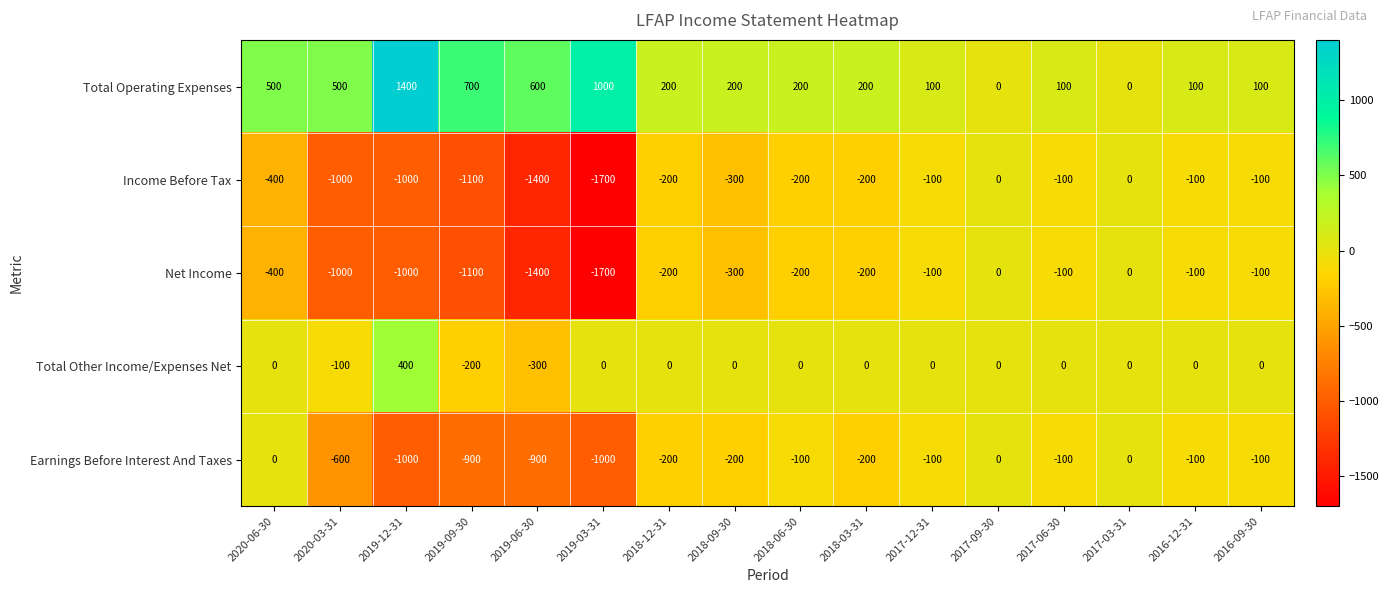

What is the total value across all series at 2018-09-30?

-600